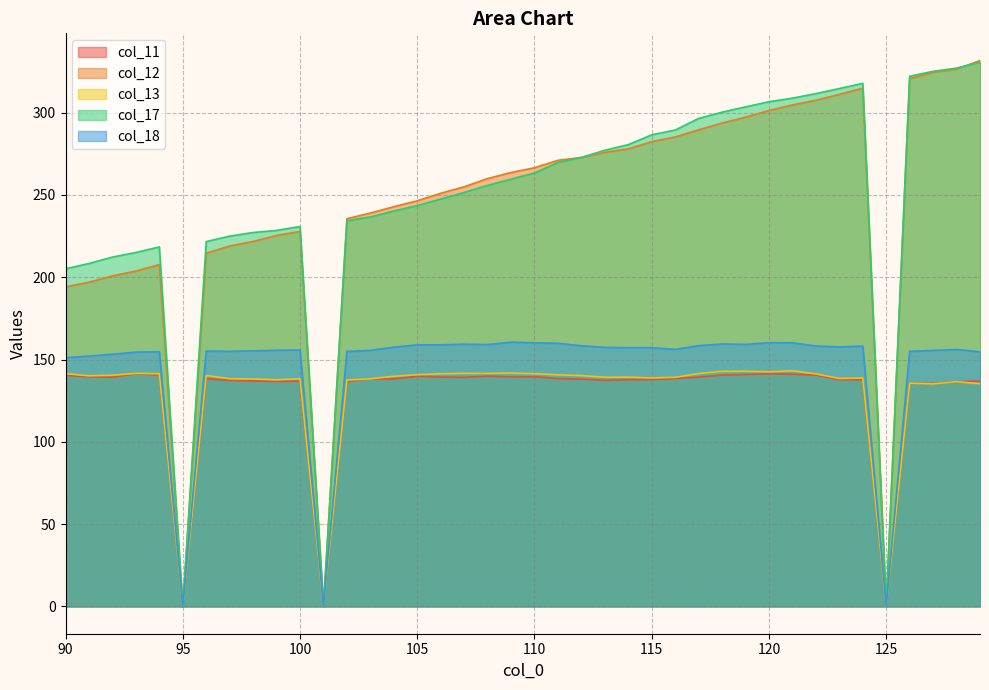

How many intersections are there between col_13 and col_11?

4